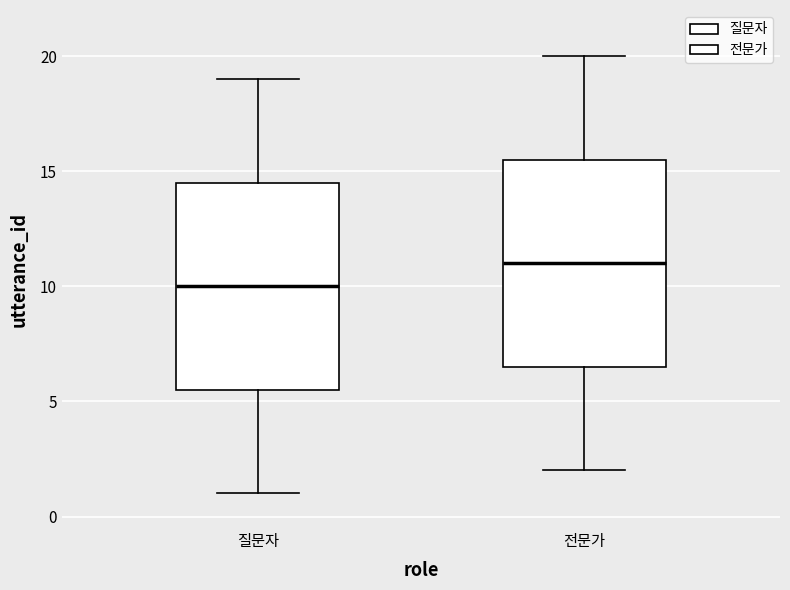

Which box's median line is the highest?

전문가